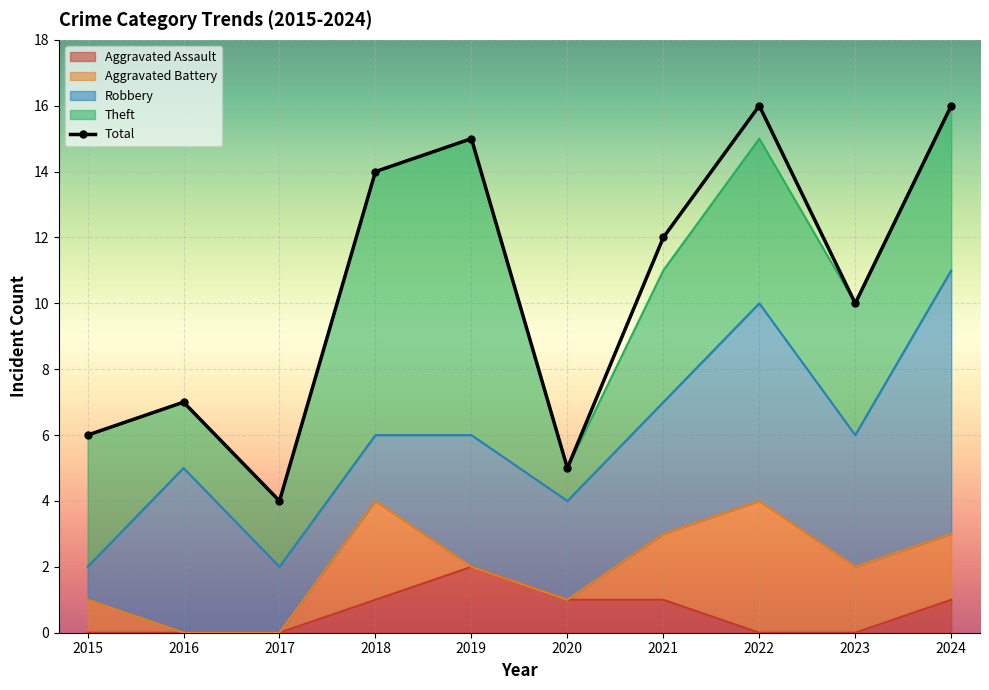

Approximately how many times larger is the value at 2023 compared to 2017?

2.5